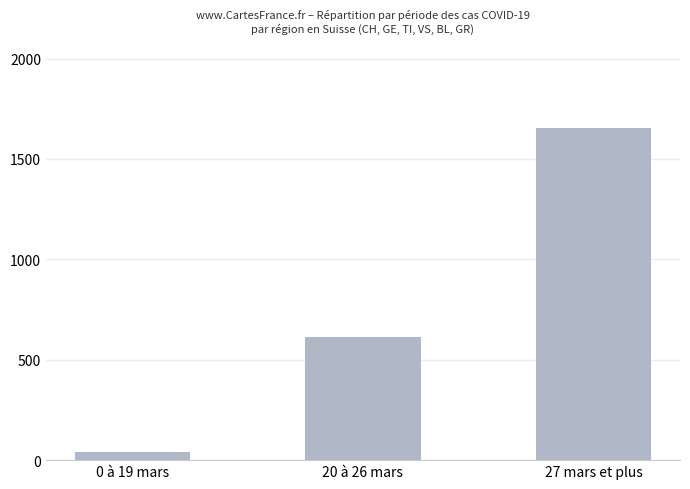

Is it true that the value at 27 mars et plus is 1652?

True